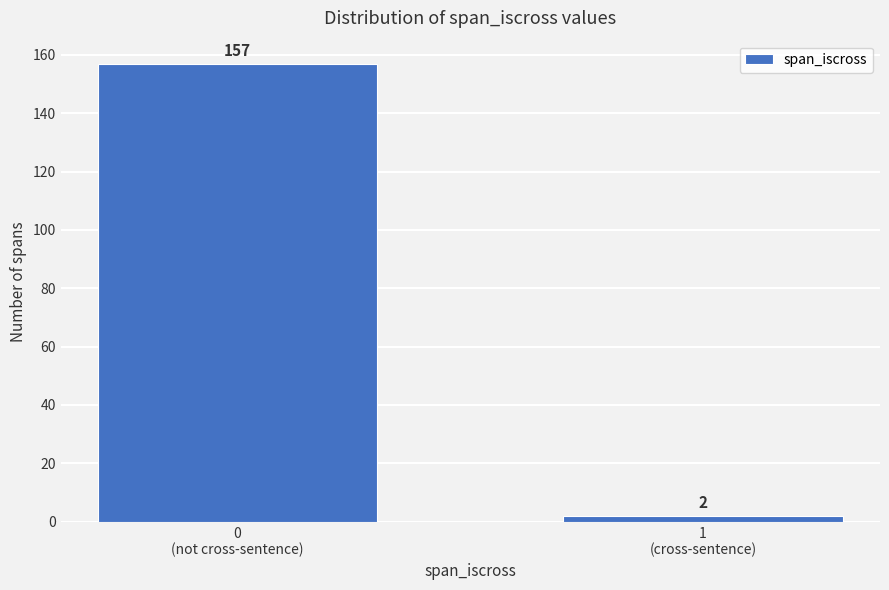

Reading left to right, what are all the values shown in this chart?

157	2